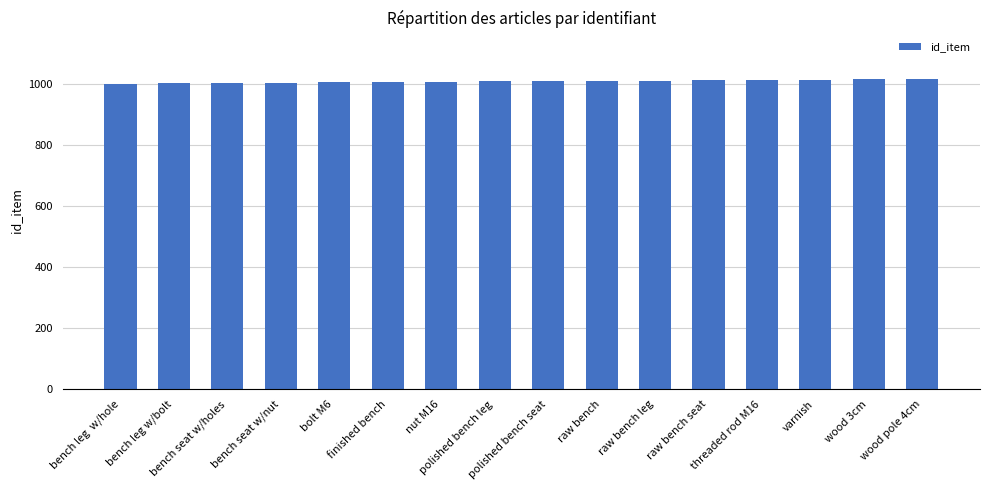

How many bars are there in total?

16